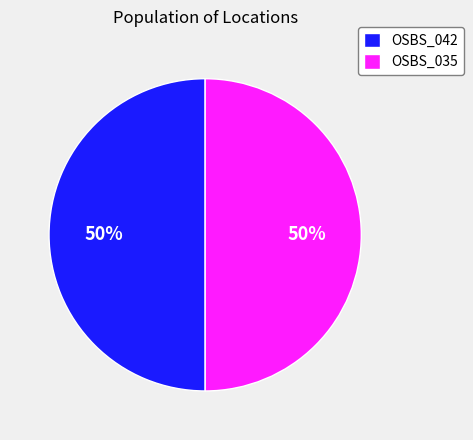

Is the sum of OSBS_042 and OSBS_035 greater than half?

Yes